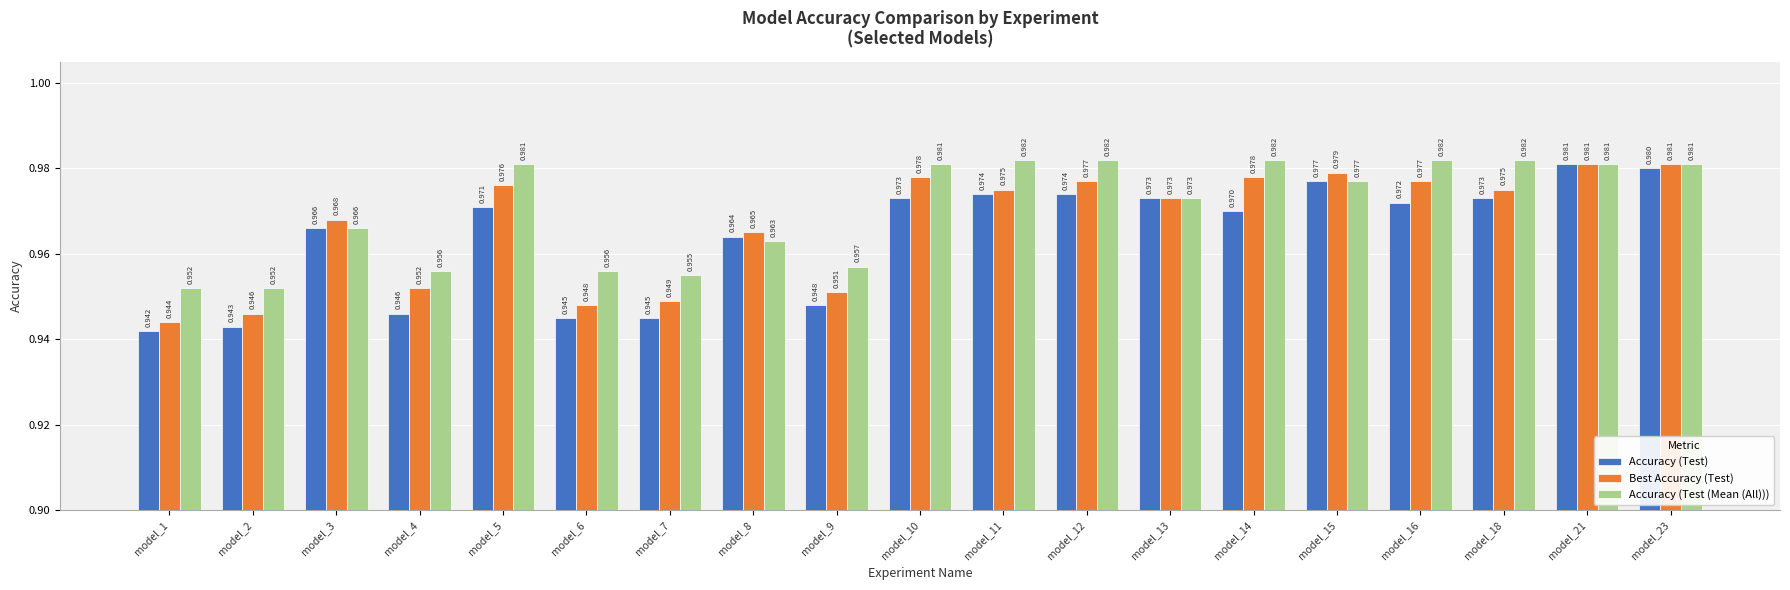

What is the sum of all Accuracy (Test) values?

18.3